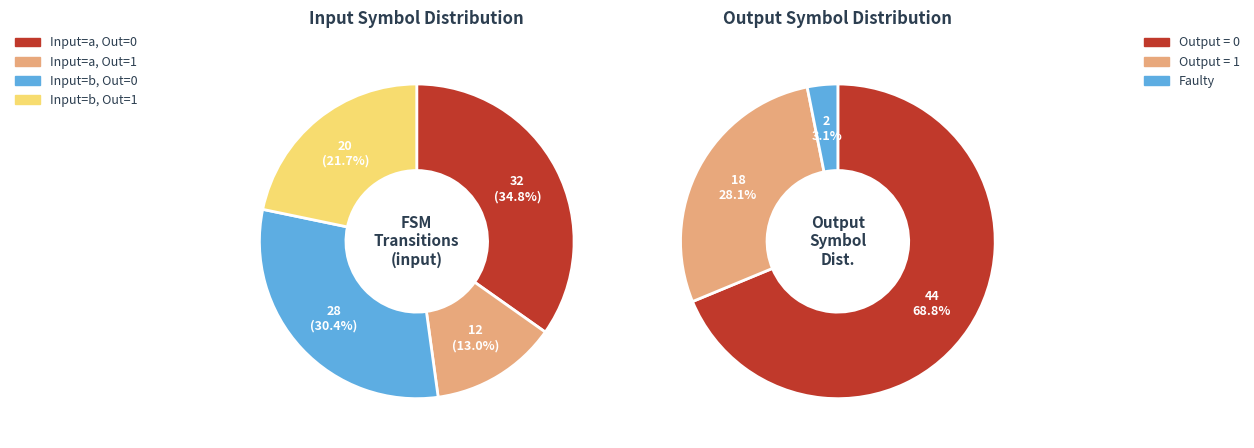

What is the largest slice in the pie chart?

output_symbol=0, input=a